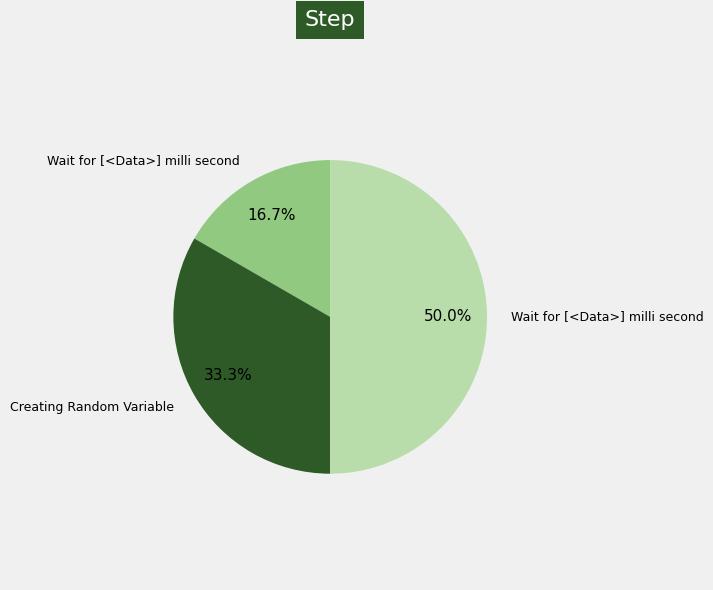

Count the number of slices in the pie.

3